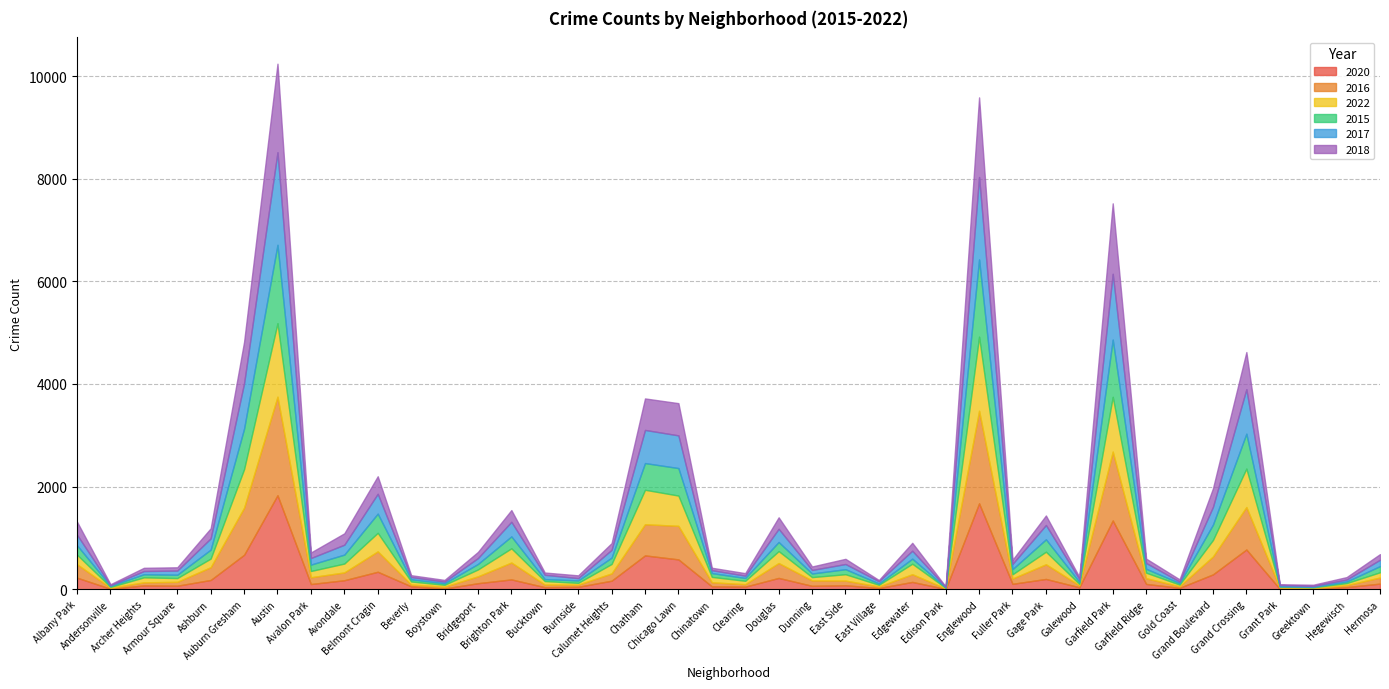

How many interior local peaks does the 2016 series have?

10